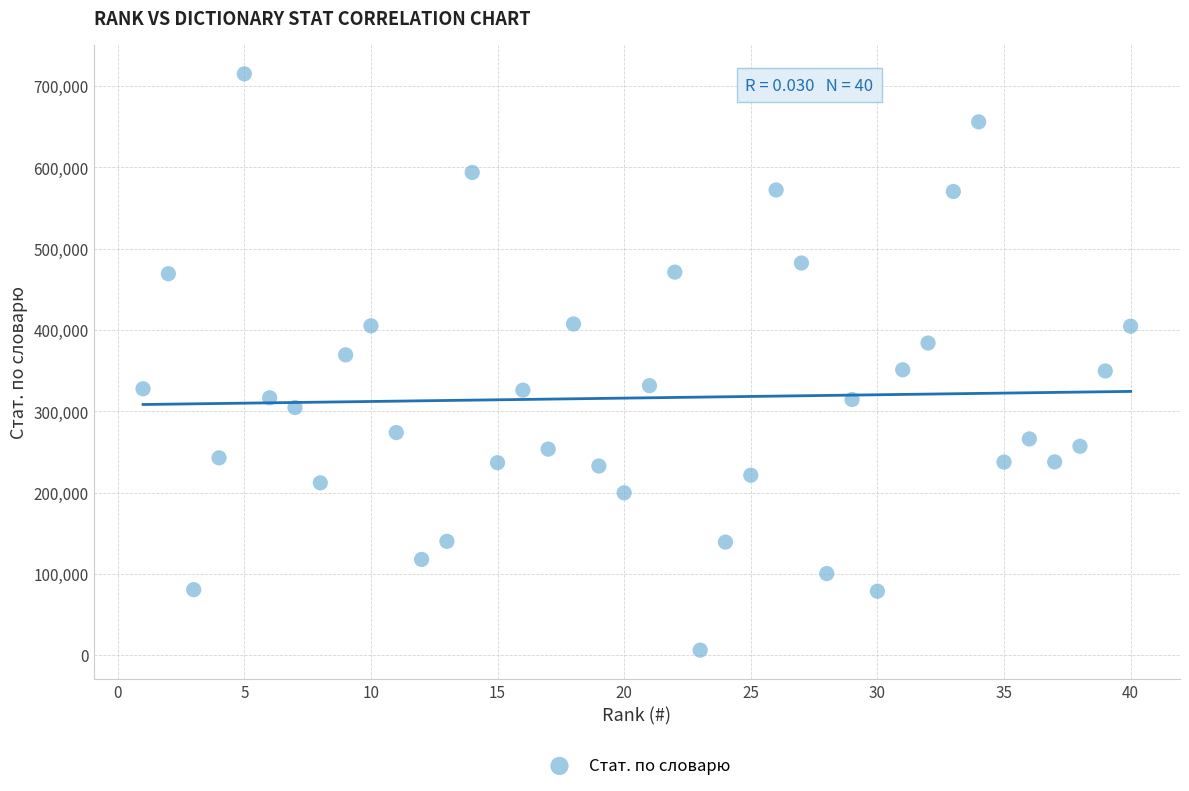

What is the range of X values (max minus min)?

39